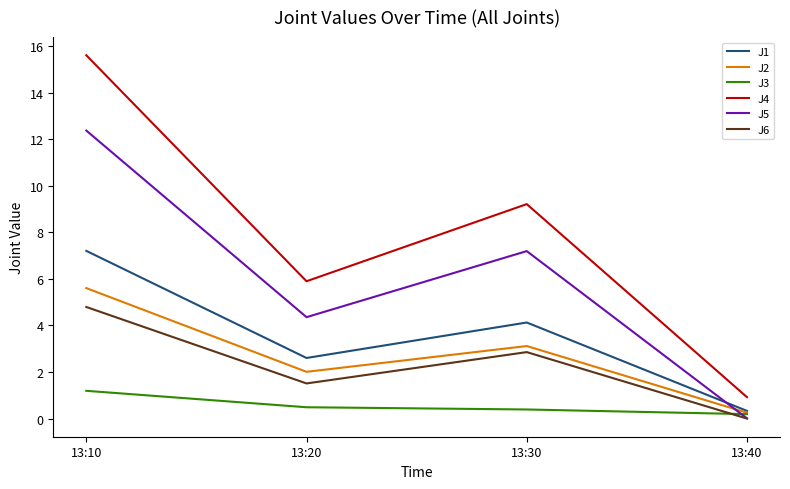

Between 13:20 and 13:30, which series saw the biggest shift?

J4